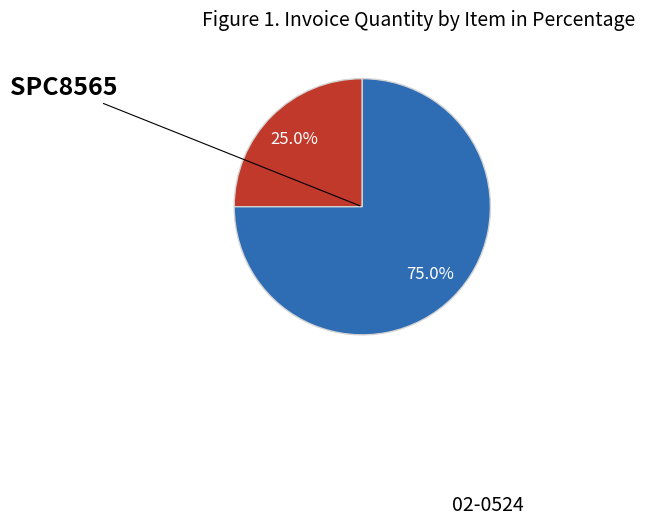

Does any single category account for the majority?

Yes